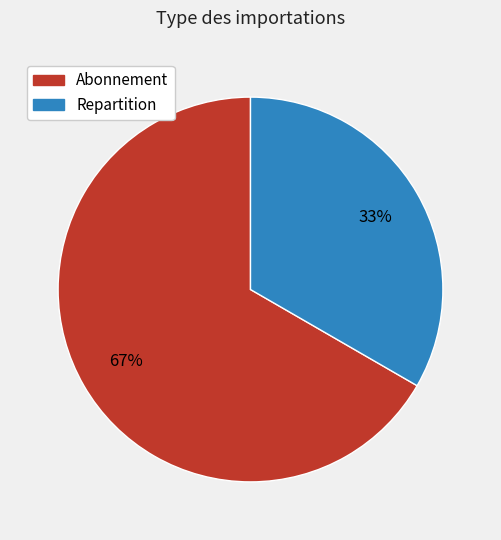

How many segments does this pie chart have?

2